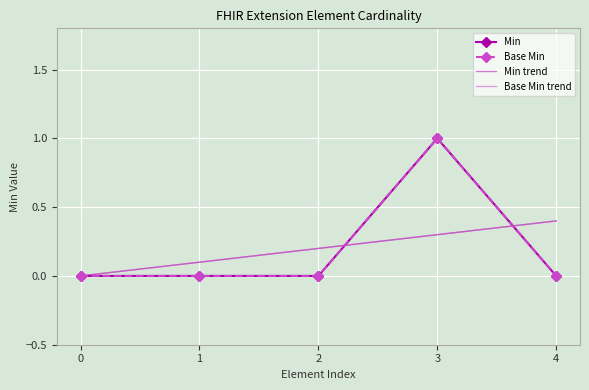

List the labels in order of Min trend value, smallest first.

0, 1, 2, 3, 4